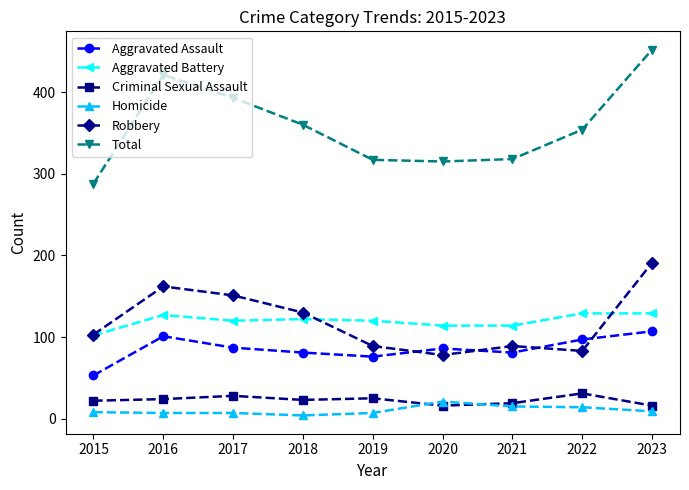

Is the value of Homicide at 2023 greater than the value of Aggravated Assault at 2023?

No